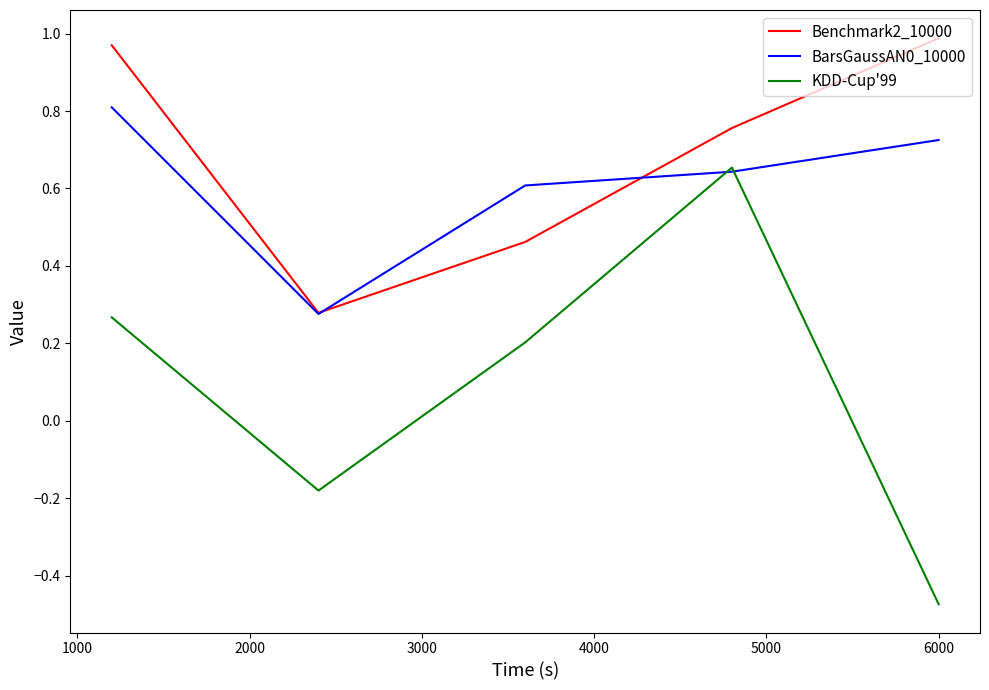

Does the chart display data point markers on the line(s)?

No